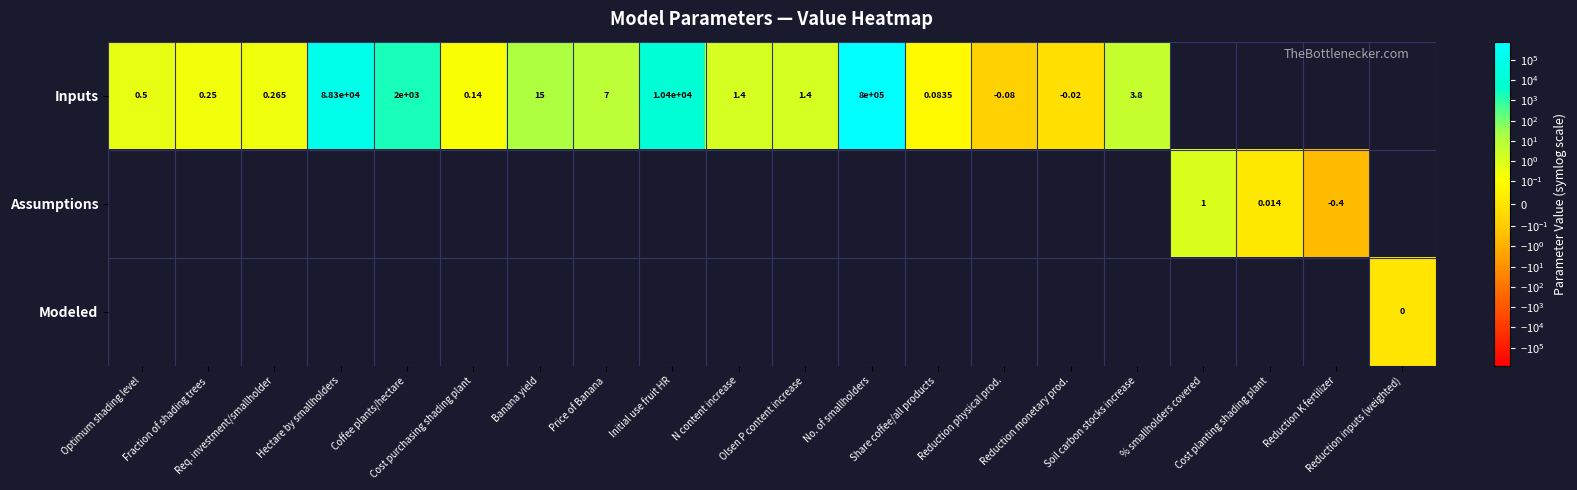

List the series in order of their overall mean, highest first.

Inputs, Assumptions, Modeled